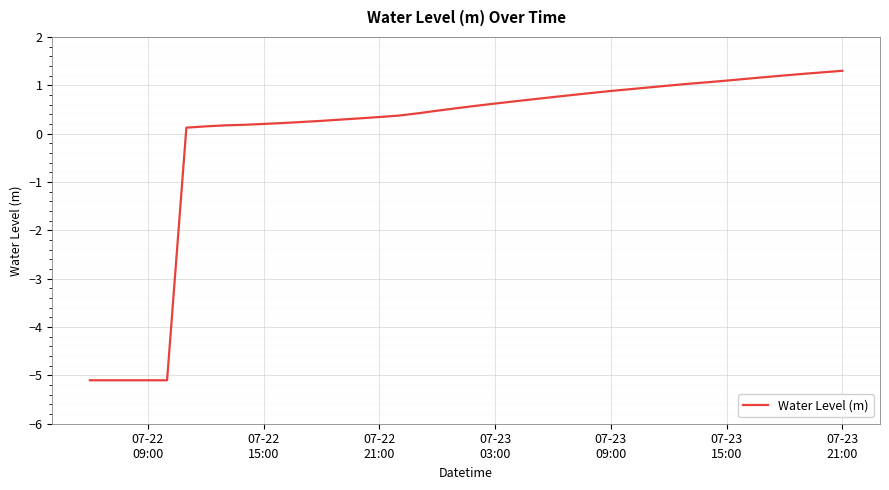

Does the chart have visible grid lines?

Yes